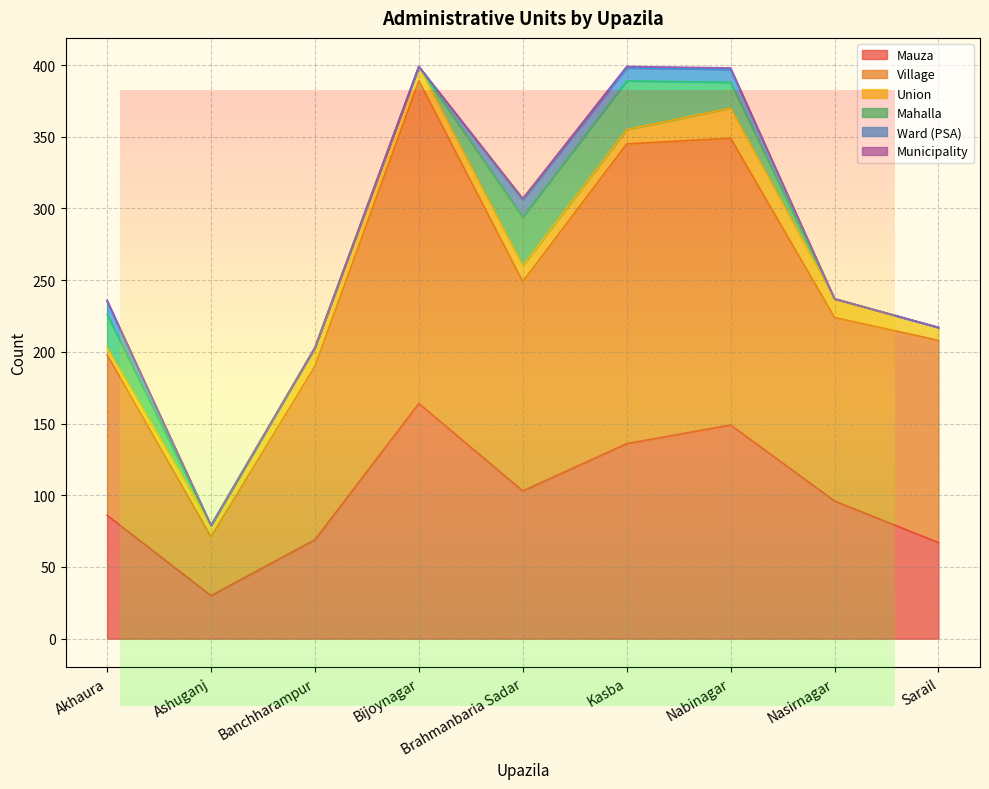

True or false: Mahalla and Mauza intersect in this chart.

False